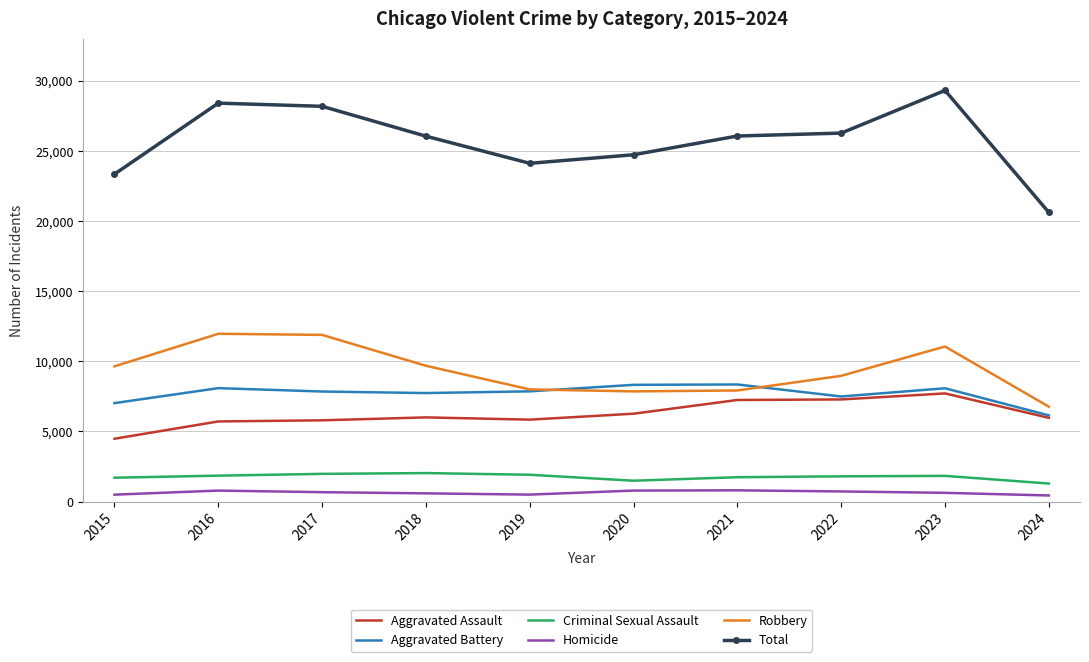

Which series has the widest spread of values?

Total